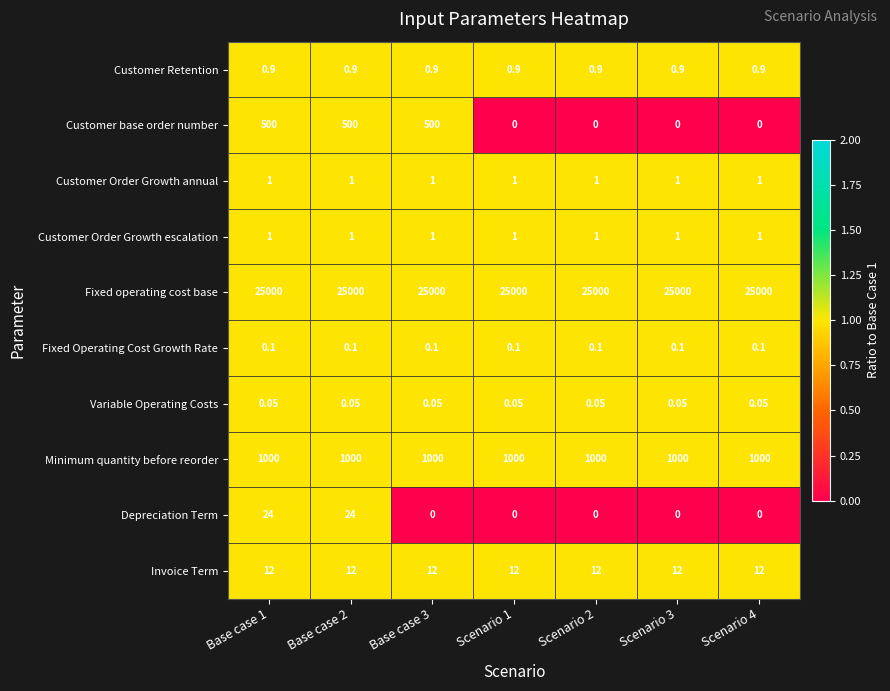

Which series has the largest range (max minus min)?

Customer base order number